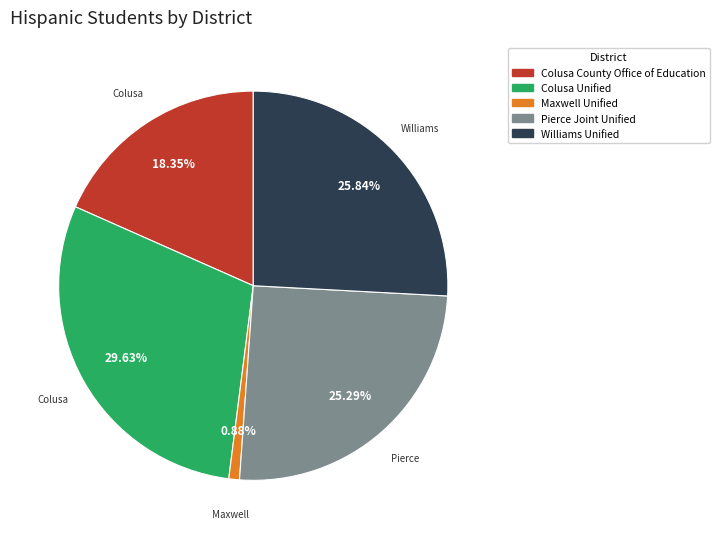

Which slice is the smallest?

Maxwell Unified